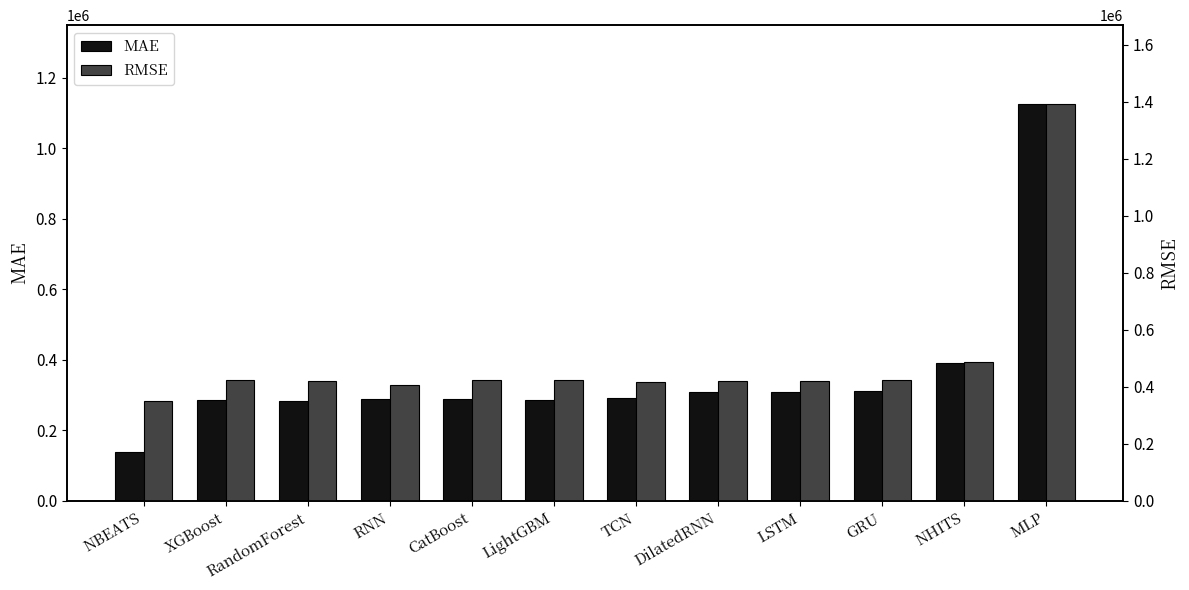

The value of RMSE at RNN is 623750.5. True or false?

False